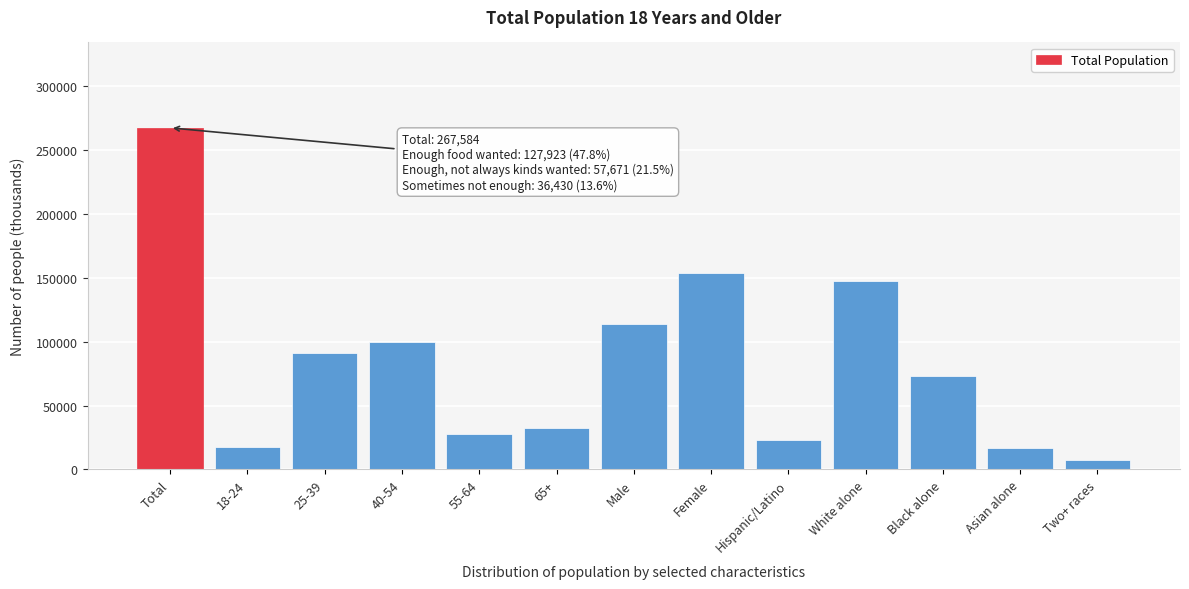

What is the difference between the maximum and minimum values?

260076